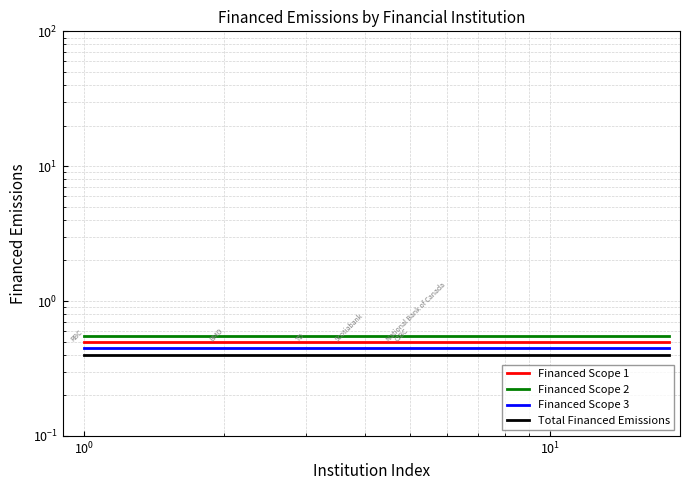

True or false: Financed Scope 1 has more than 1 interior local peaks.

False